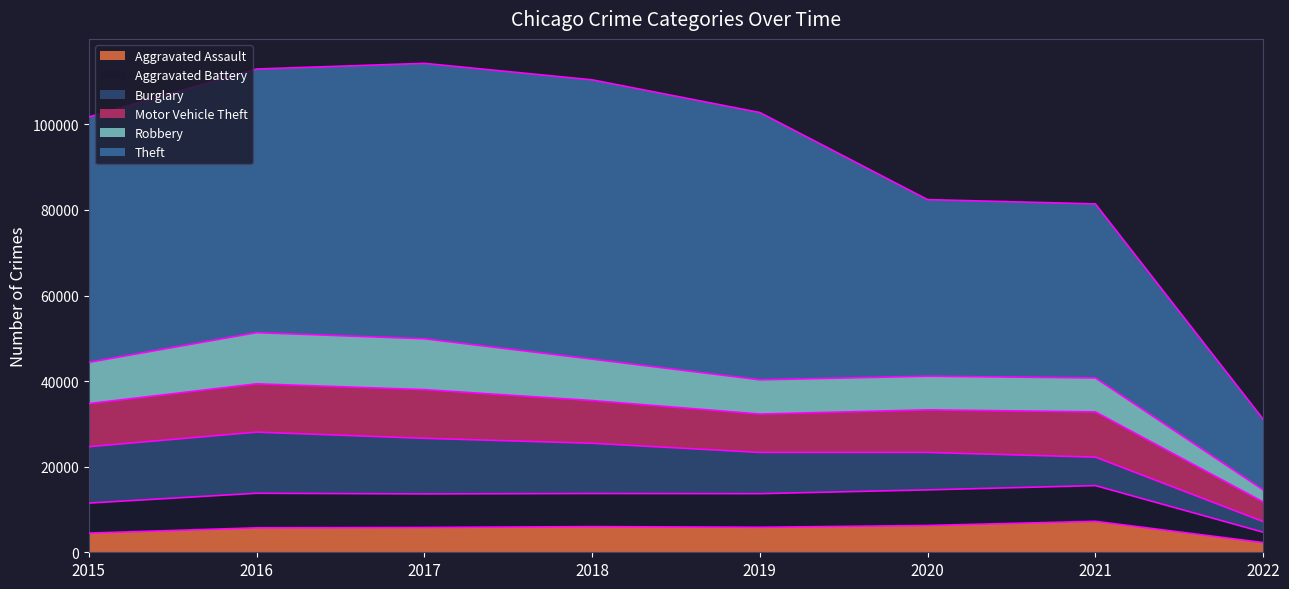

Between 2016 and 2018, which series saw the biggest shift?

Theft